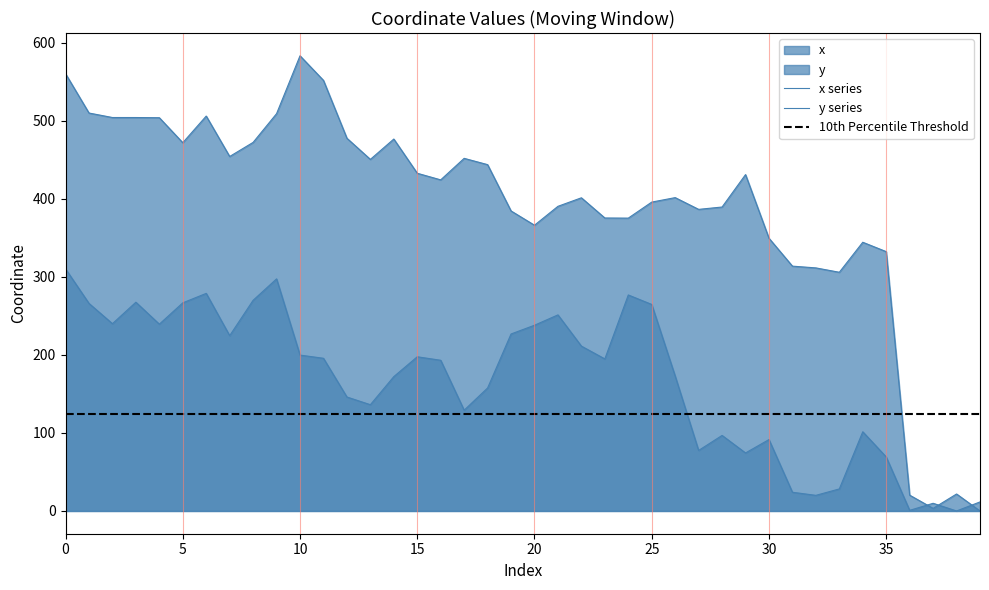

Where is the first local maximum for x?

6